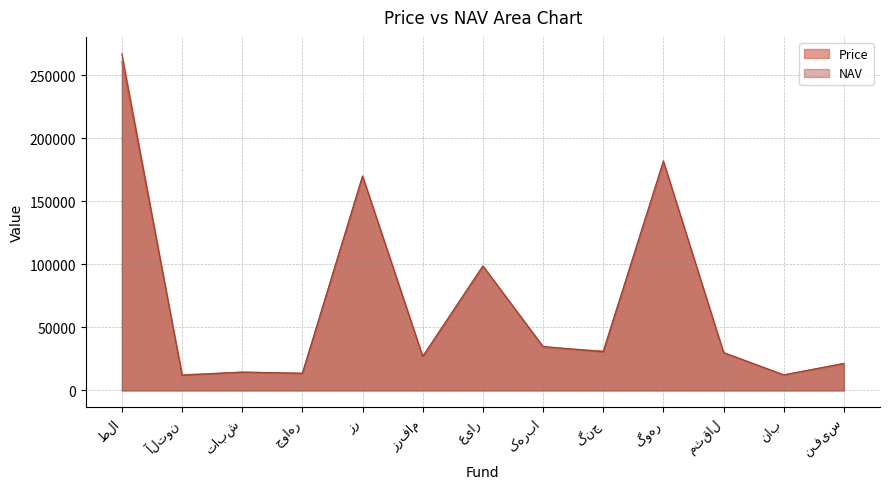

How many lines are shown in the chart?

2